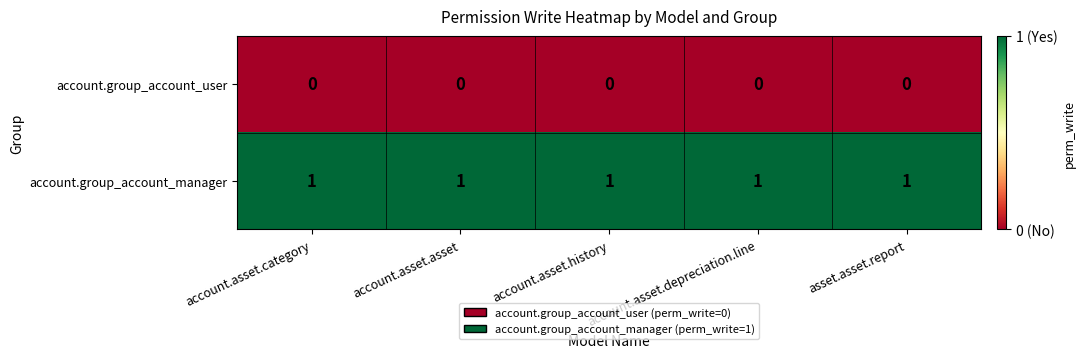

Is the value of account.group_account_manager at account.asset.depreciation.line greater than the value of account.group_account_user at account.asset.history?

Yes